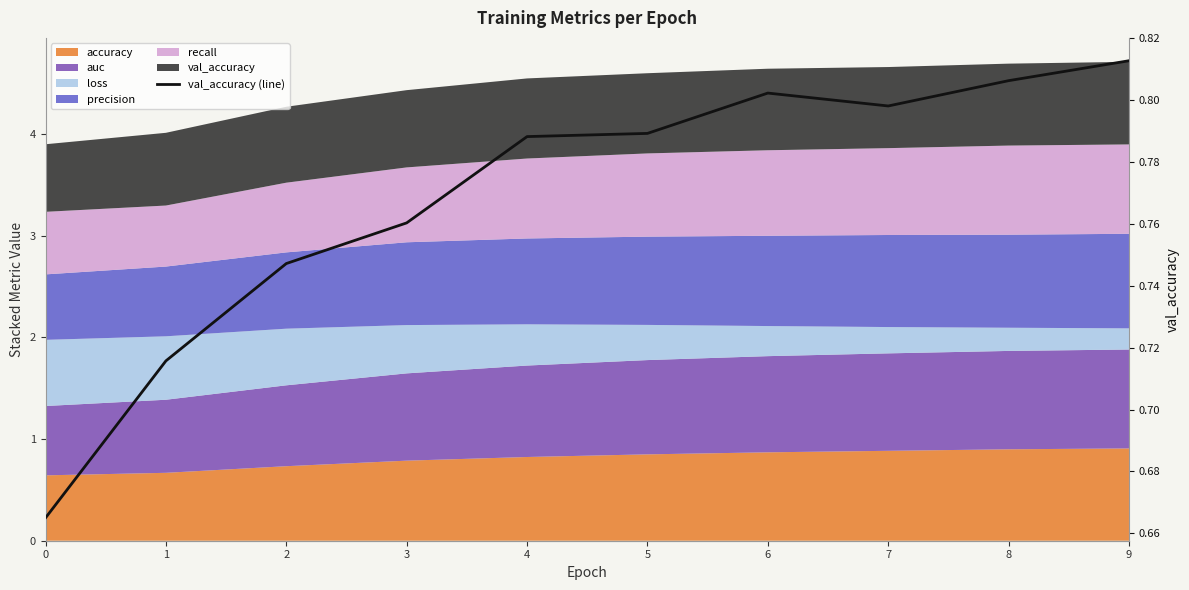

Count the number of categories in the chart.

10